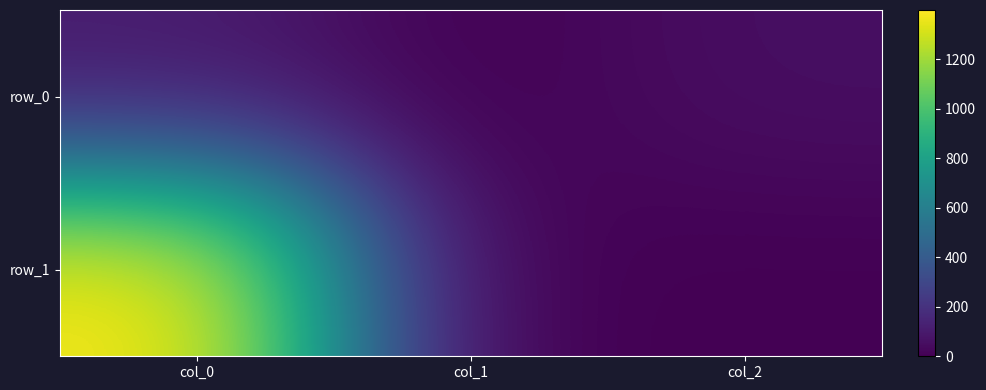

The row_1 series shows 1 at col_1. True or false?

True